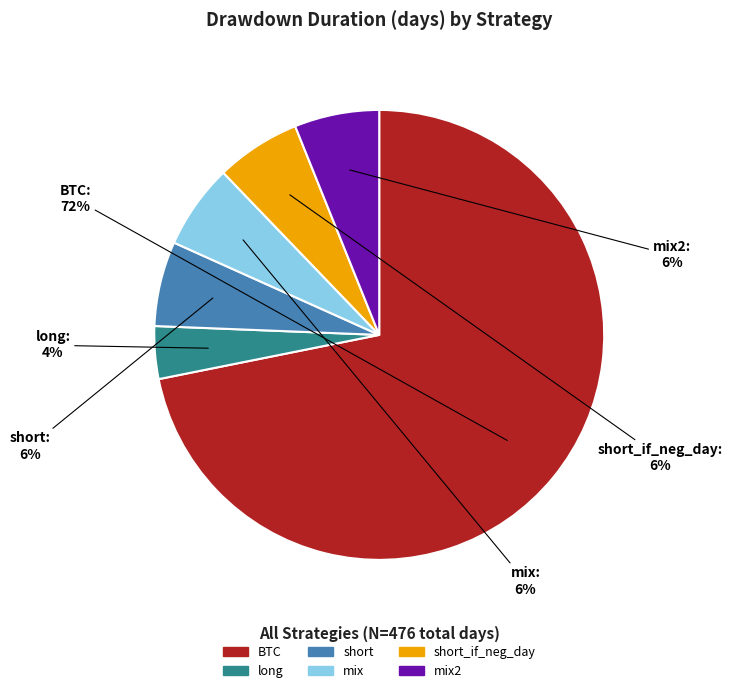

To the nearest percent, what is the difference between the largest and smallest slice percentages?

68%